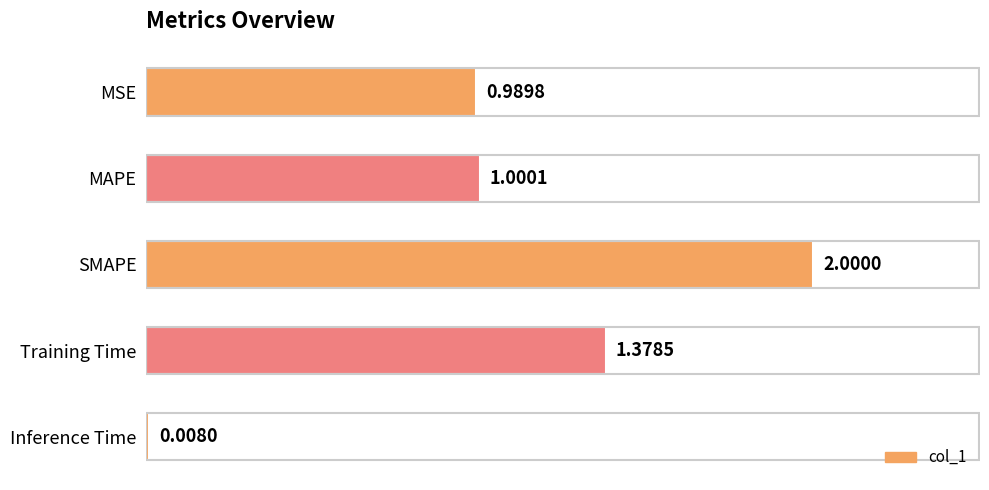

Which category has the highest value across all series?

SMAPE